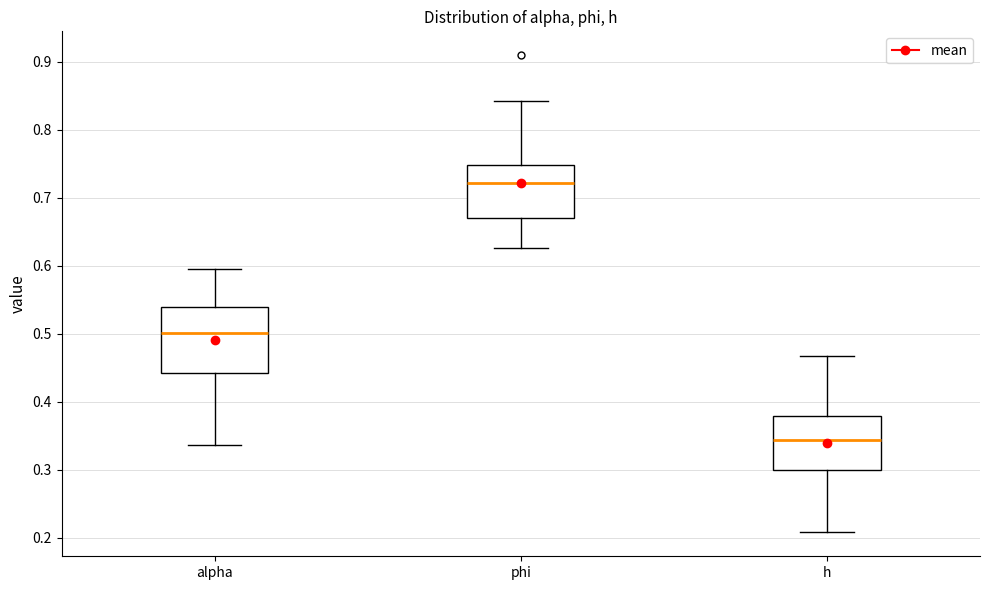

Which box has the highest median line?

phi